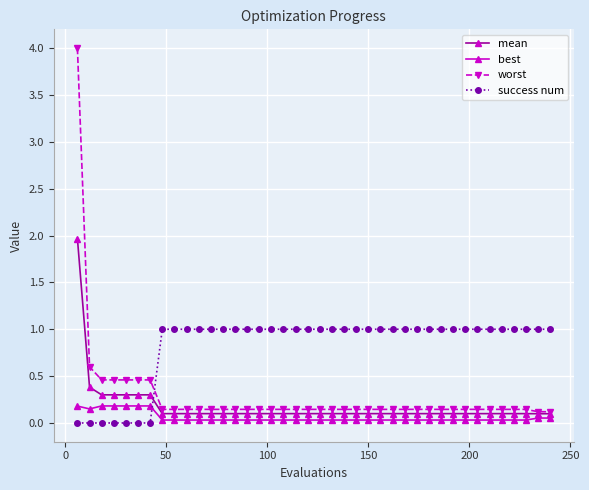

Which series has the largest total across all categories?

success num